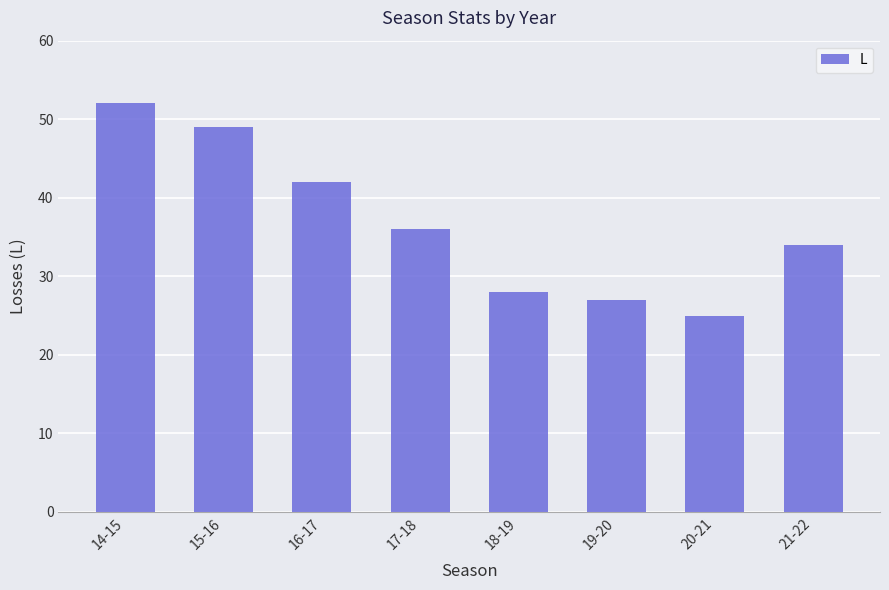

What is the difference between the maximum and minimum values?

27